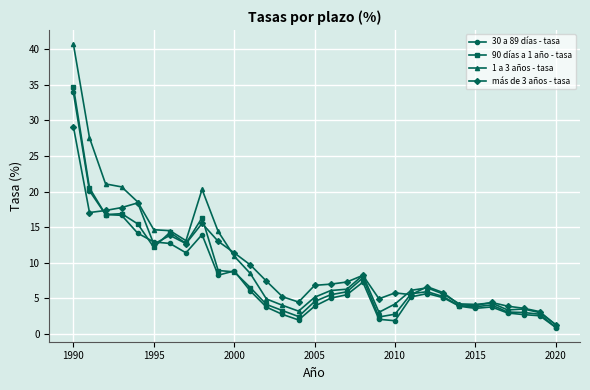

What is the greatest value displayed?

40.8